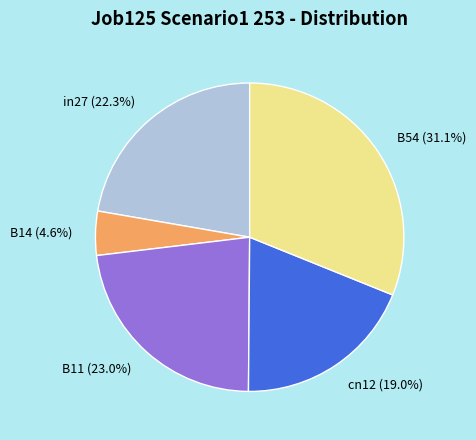

The cn12 slice represents 19% of the pie. True or false?

True